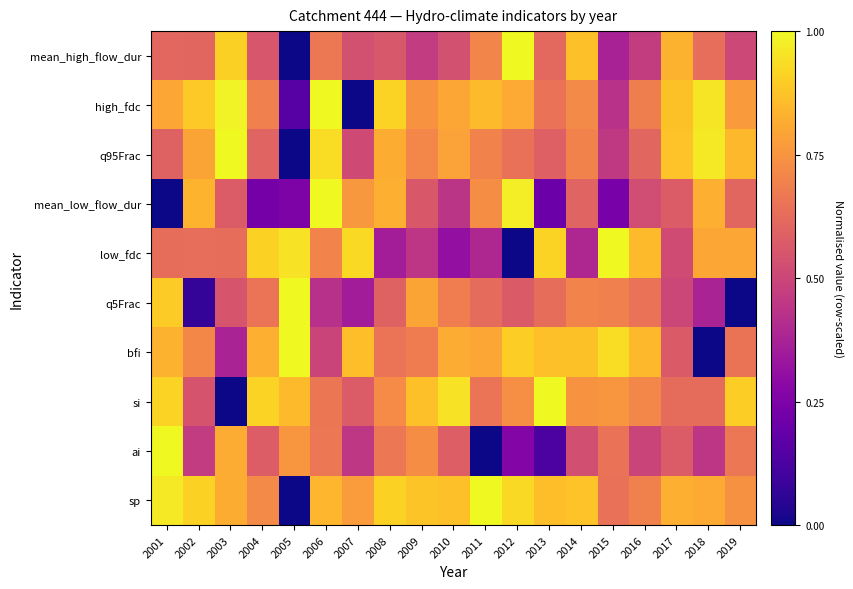

At how many categories does at least one series exceed 0?

19